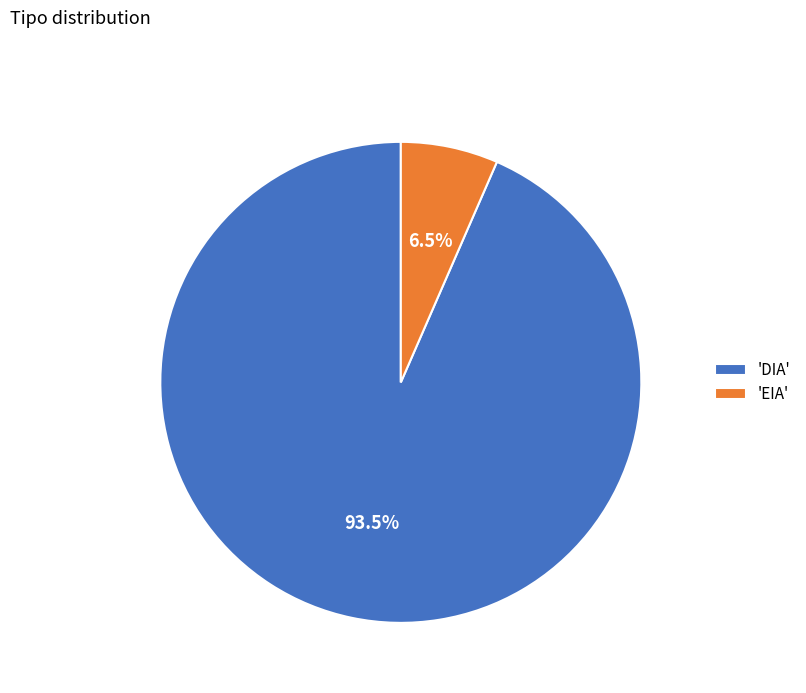

Does any single category account for the majority?

Yes